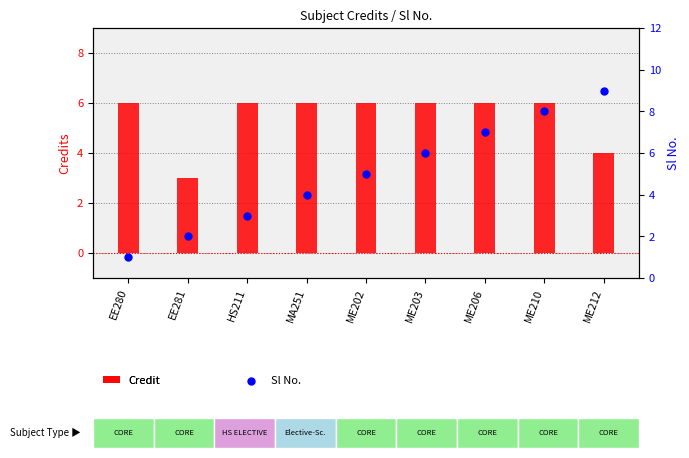

At how many categories does at least one series exceed 3?

8